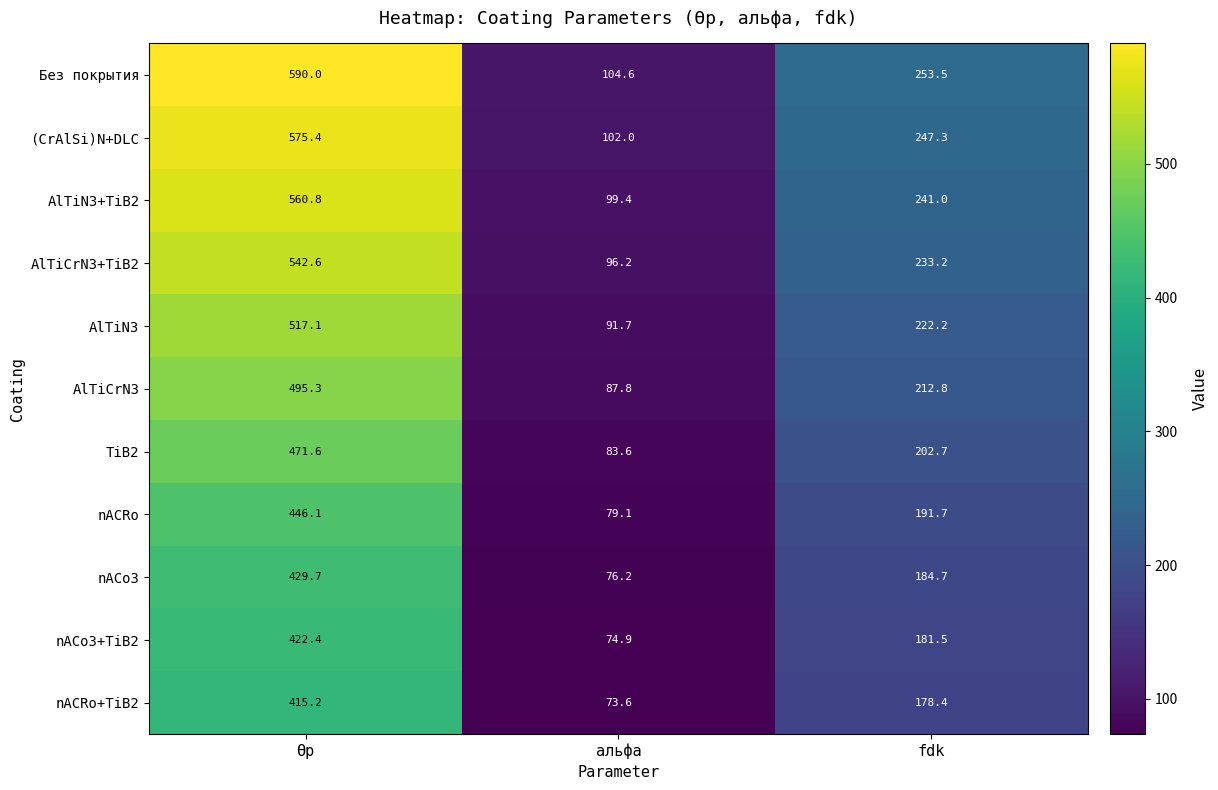

List the series in order of their peak value, lowest first.

nACRo+TiB2, nACo3+TiB2, nACo3, nACRo, TiB2, AlTiCrN3, AlTiN3, AlTiCrN3+TiB2, AlTiN3+TiB2, (CrAlSi)N+DLC, Без покрытия